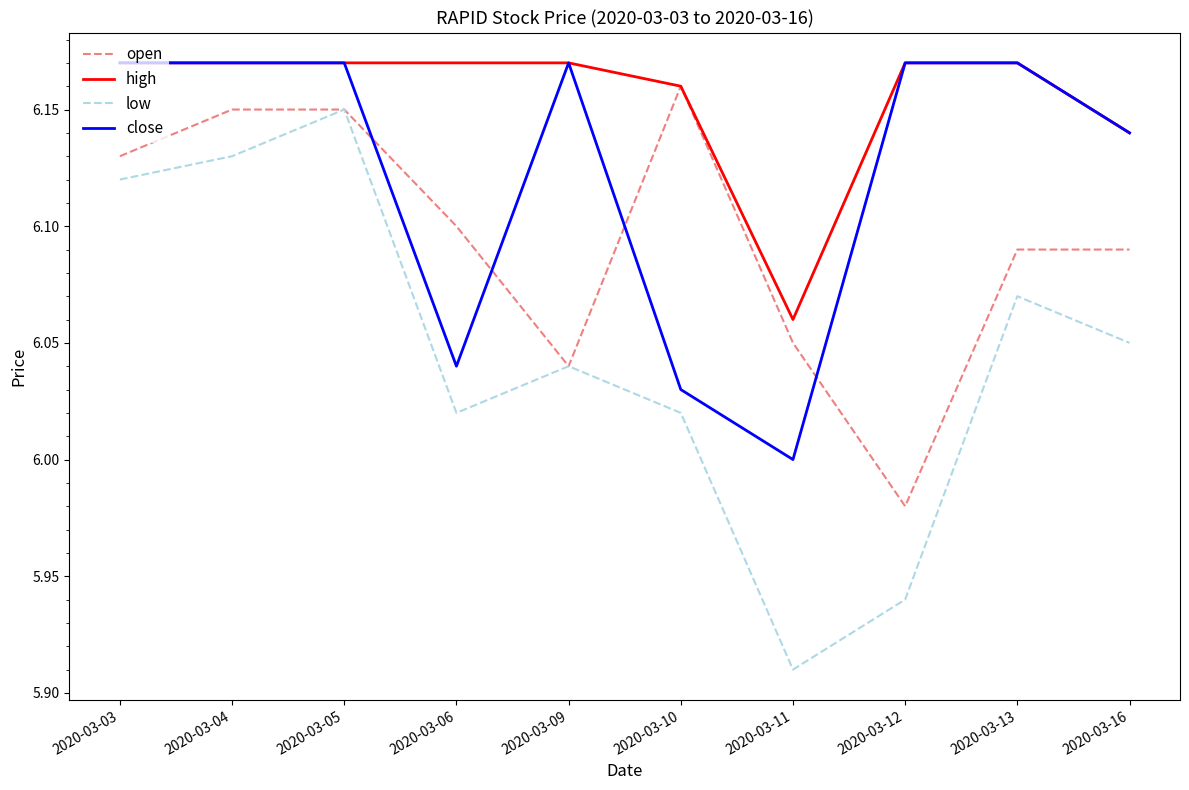

What is the sum of the high values at 2020-03-13 and 2020-03-11?

12.2